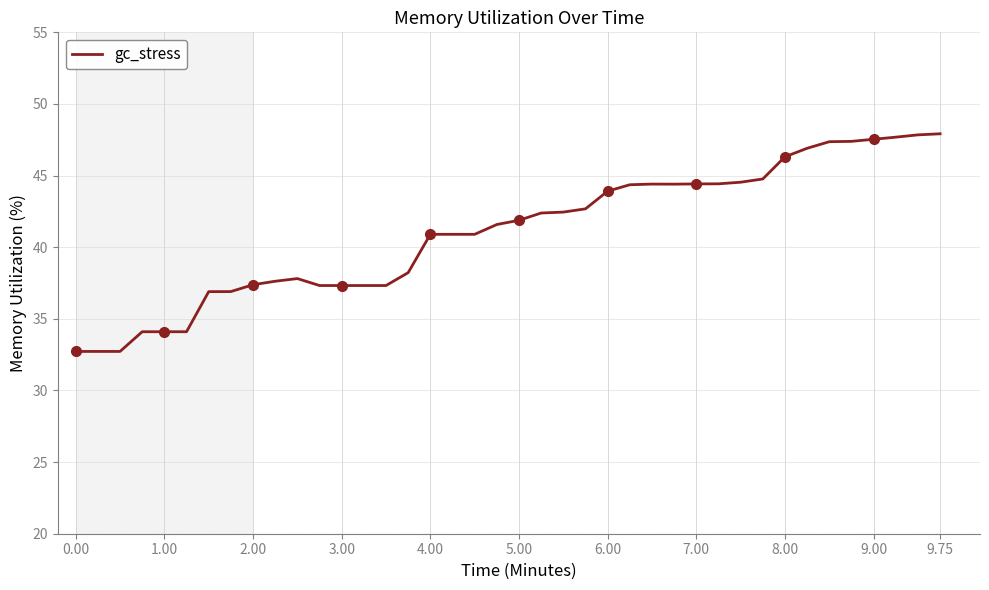

Reading right to left, extract all data points from this chart.

47.9	47.8	47.7	47.5	47.4	47.4	46.9	46.3	44.8	44.5	44.4	44.4	44.4	44.4	44.4	43.9	42.7	42.5	42.4	41.9	41.6	40.9	40.9	40.9	38.2	37.3	37.3	37.3	37.3	37.8	37.6	37.4	36.9	36.9	34.1	34.1	34.1	32.7	32.7	32.7